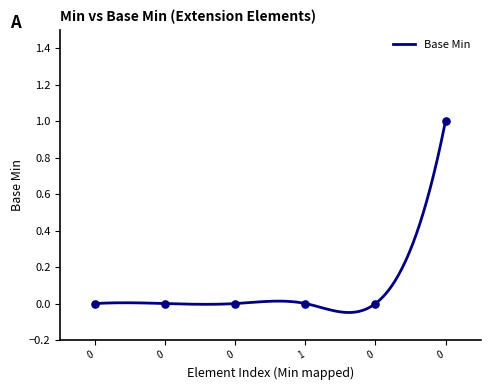

True or false: the data shows 0 at Extension.url.

False